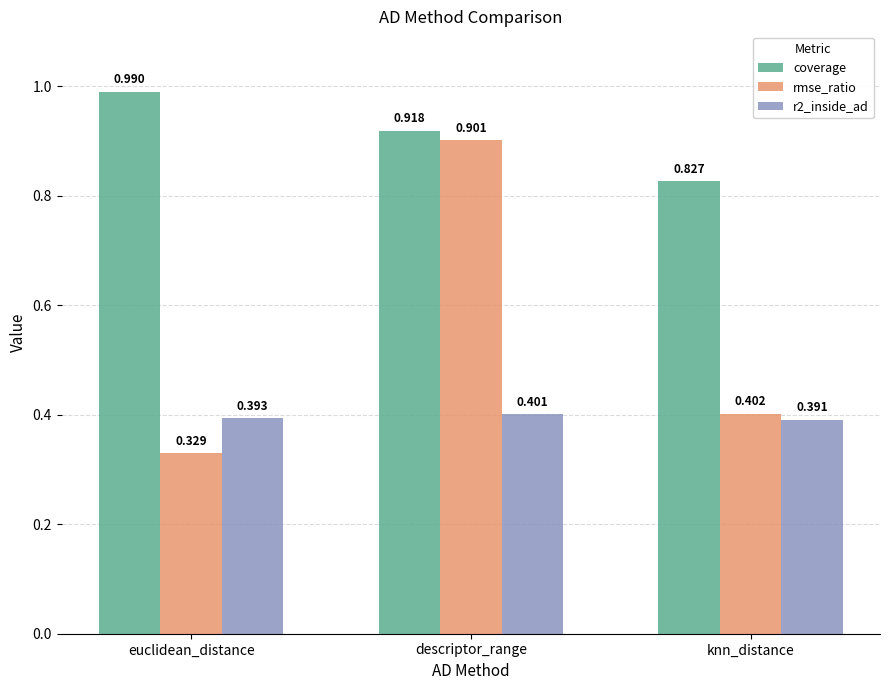

List the labels in order of r2_inside_ad value, largest first.

descriptor_range, euclidean_distance, knn_distance